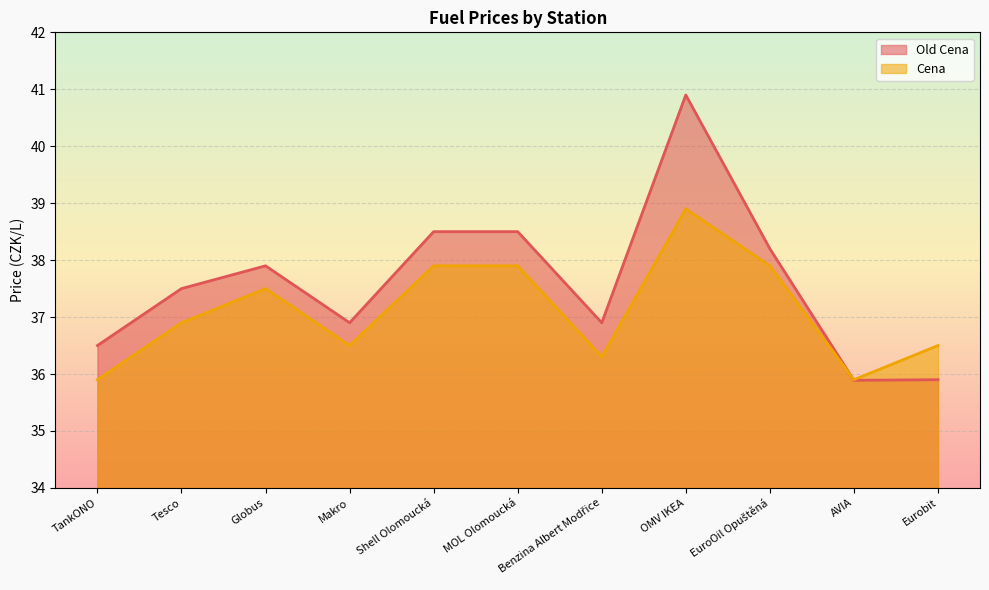

True or false: Old Cena and Cena intersect in this chart.

True